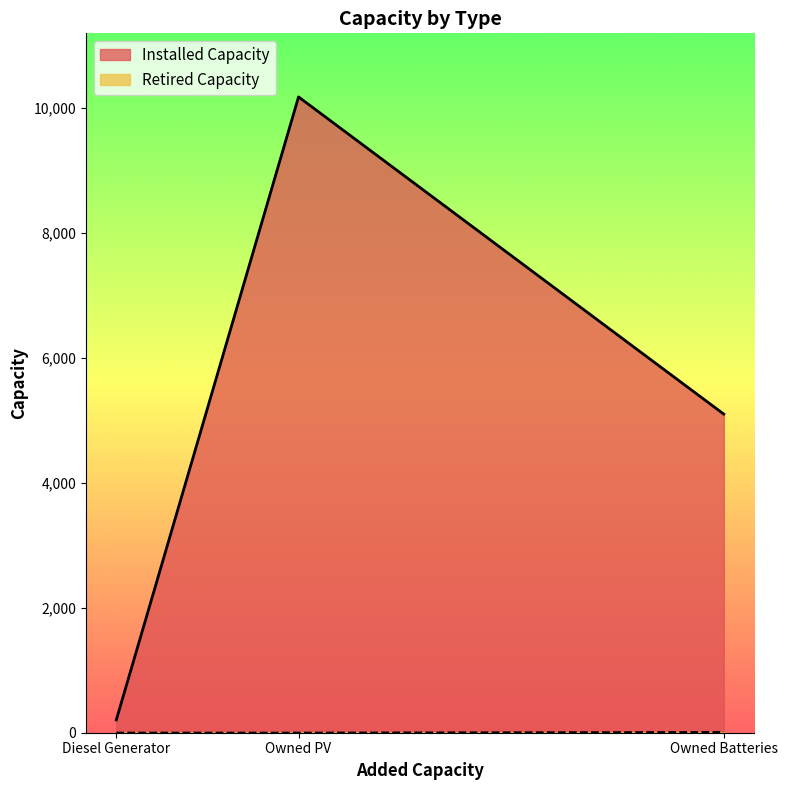

Where is Installed Capacity nearest to the value 5191?

Owned Batteries